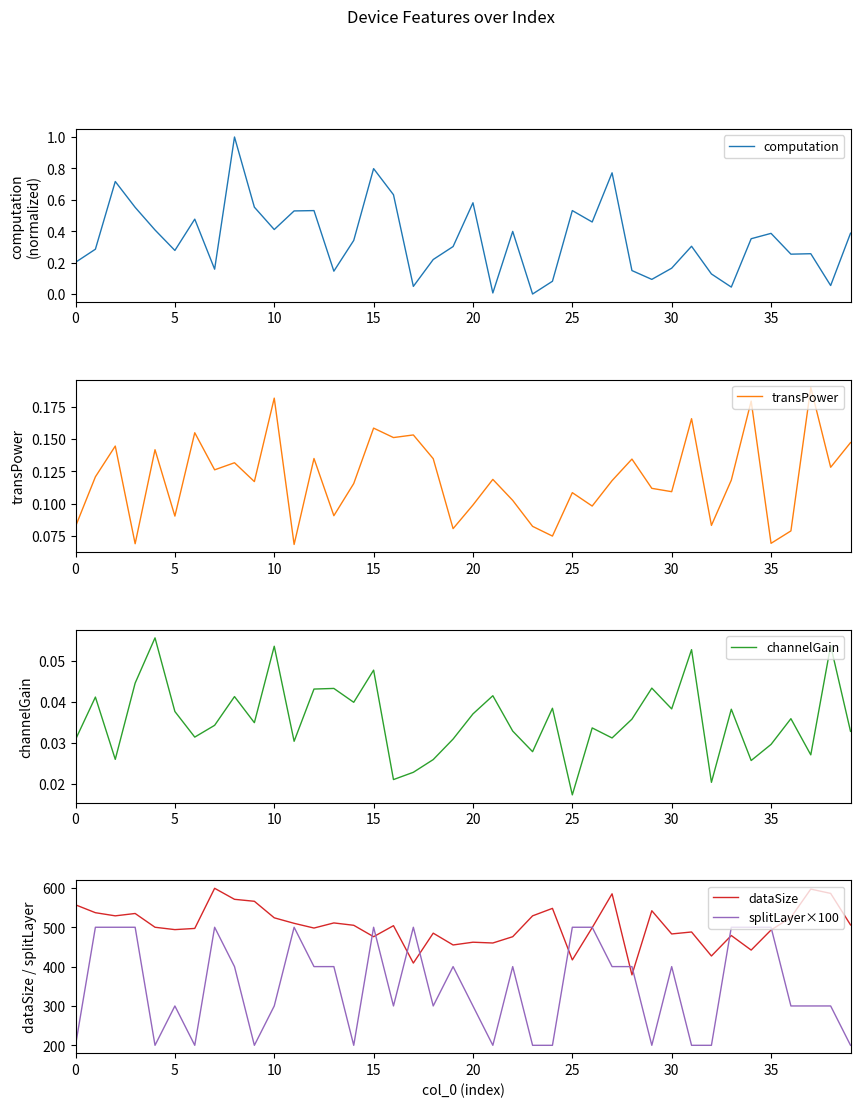

What is the average value of the transPower series?

0.1